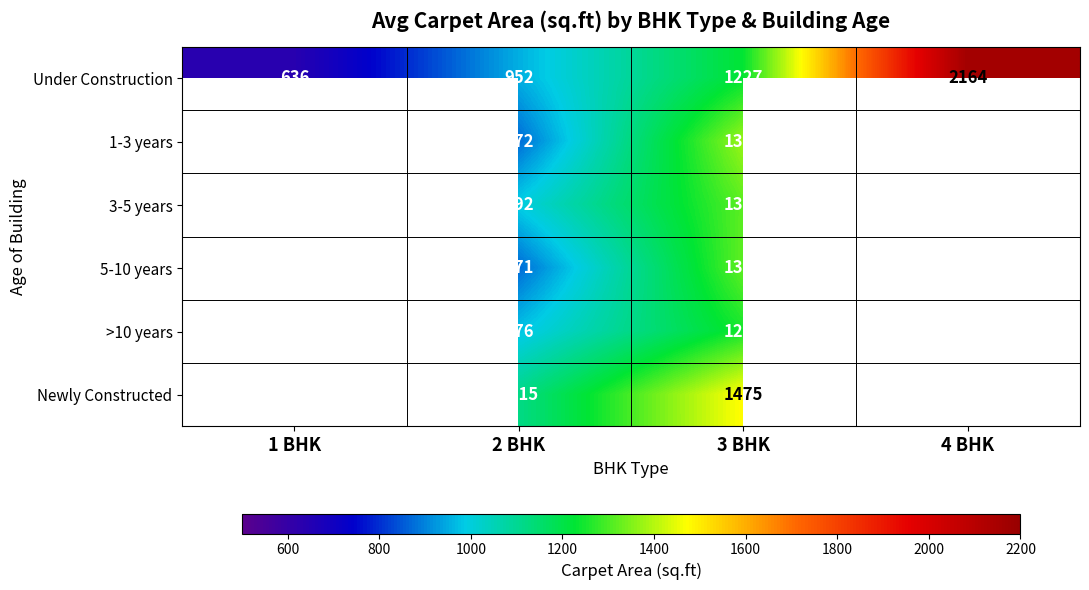

Is it true that 3-5 years equals 274.9 at 2 BHK?

False